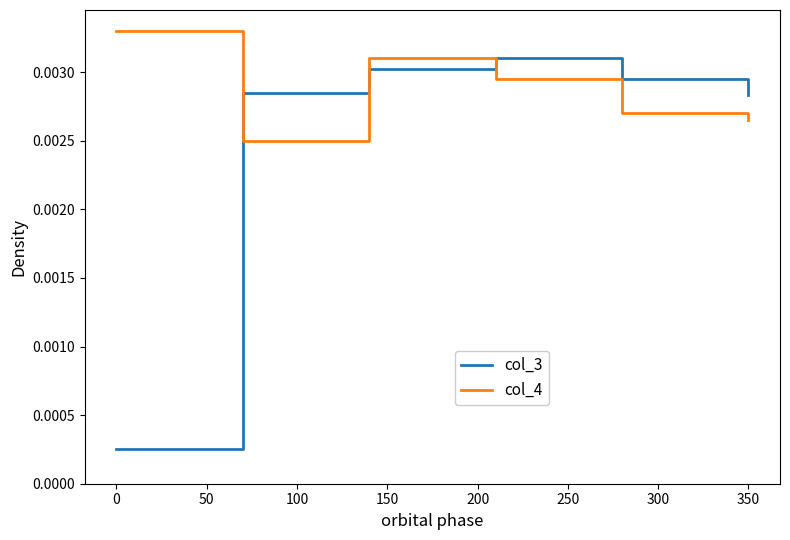

Which series has the largest total across all categories?

col_4